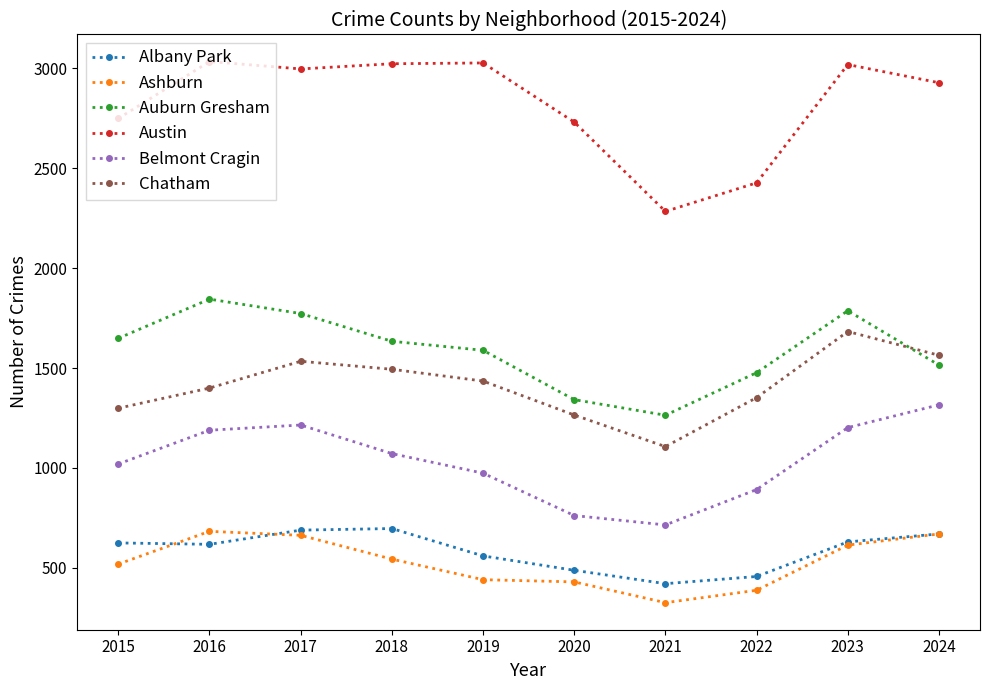

What is the approximate value of Chatham at 2023, to the nearest 100?

1700